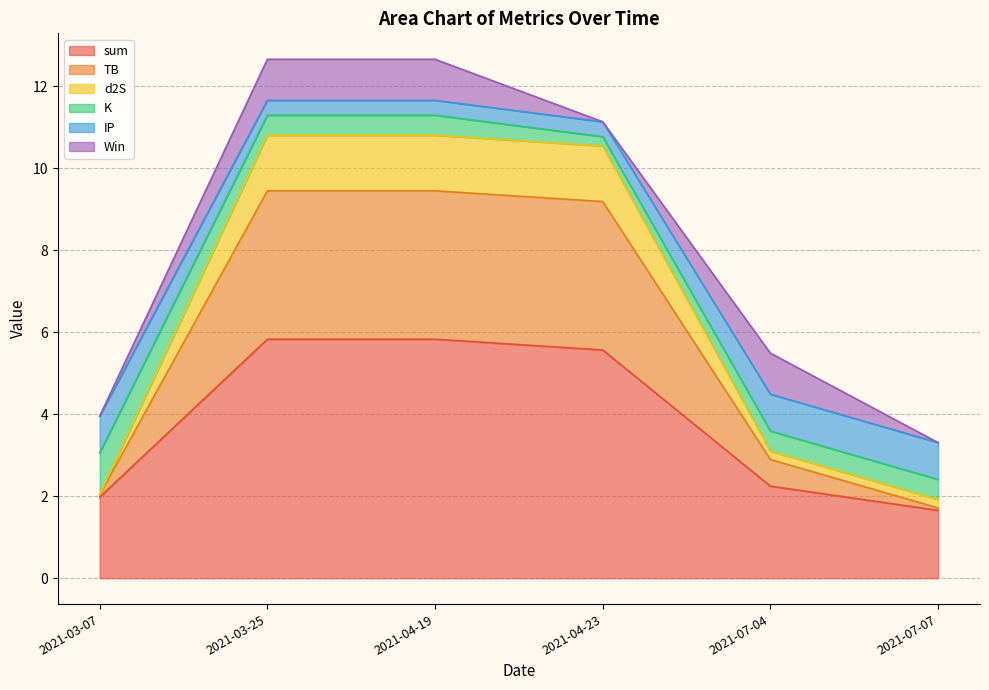

Where is sum nearest to the value 3?

2021-07-04